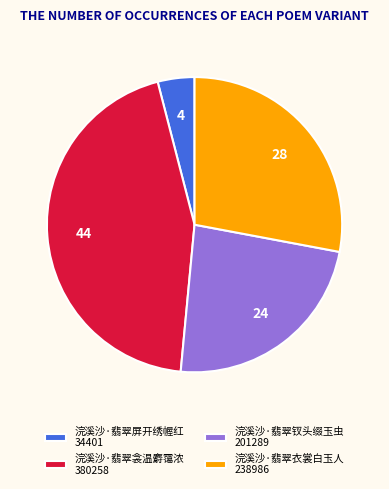

Is there any slice that represents more than half of the pie?

No